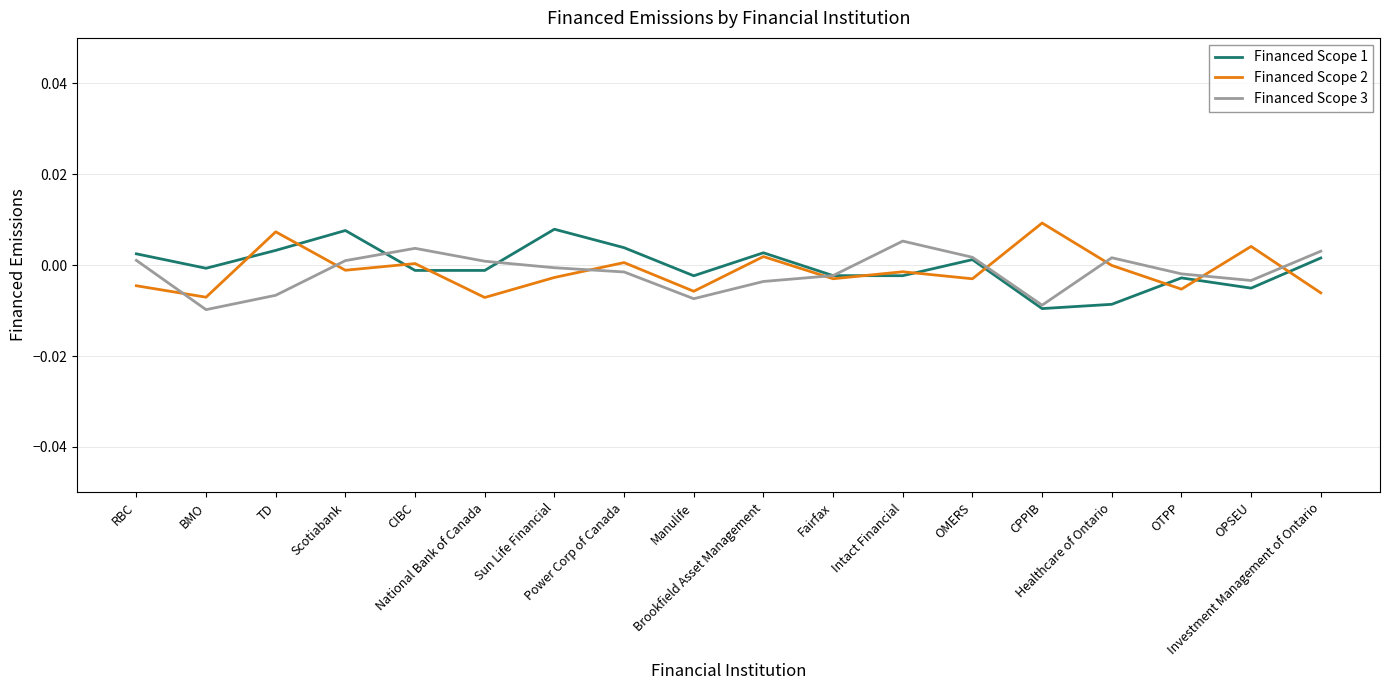

How many values in the Financed Scope 1 series exceed 0?

8